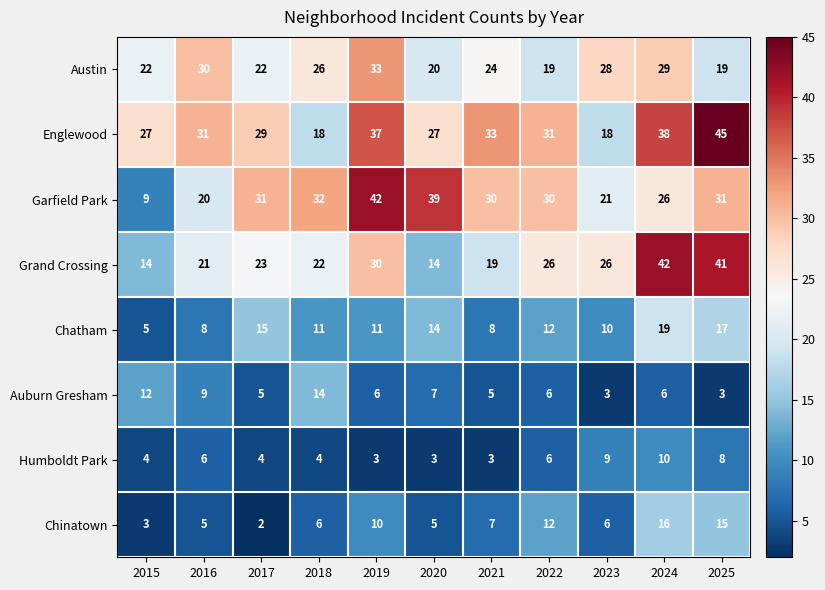

How many series are shown in this chart?

8